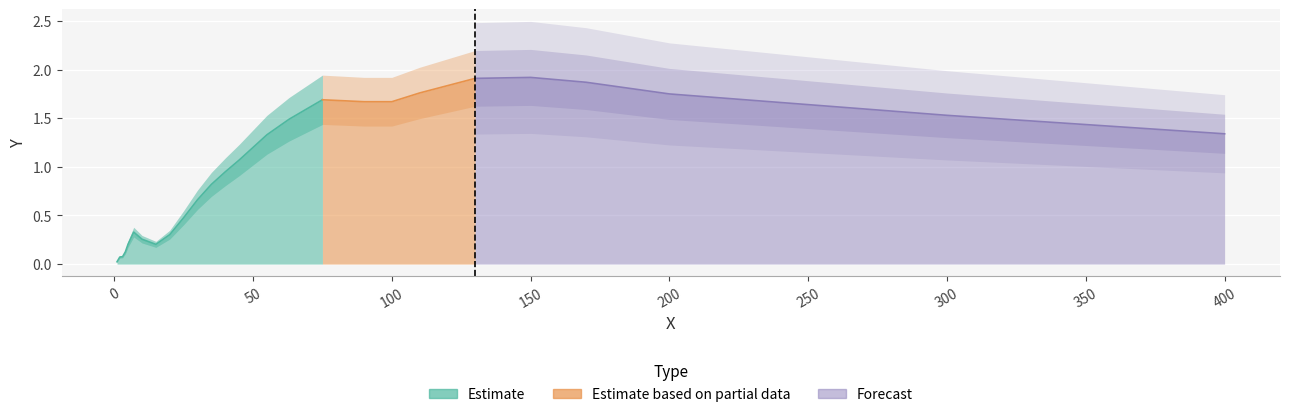

What position from the left is 150.0?

23